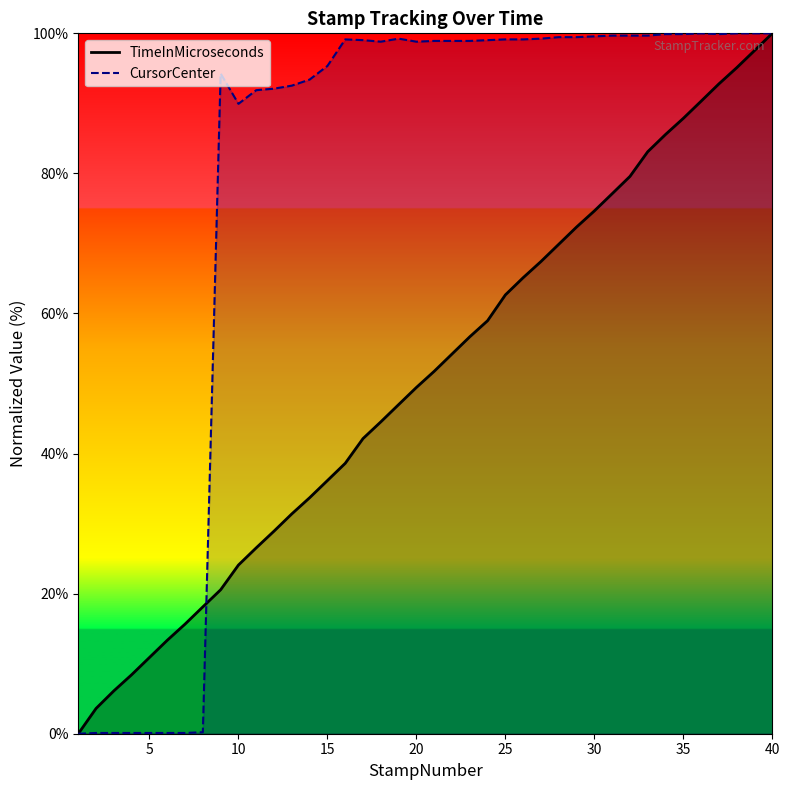

Which series has the largest range (max minus min)?

TimeInMicroseconds